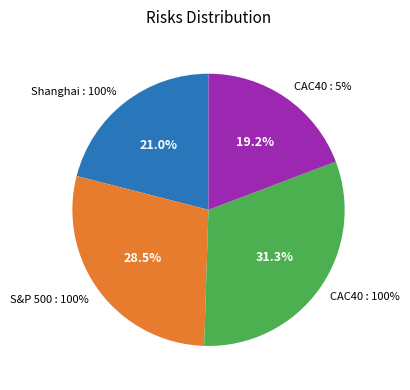

Do CAC40 : 100% and CAC40 : 5%
S&P 500 : 25%
Shanghai : 70% together represent more than half of the pie?

Yes